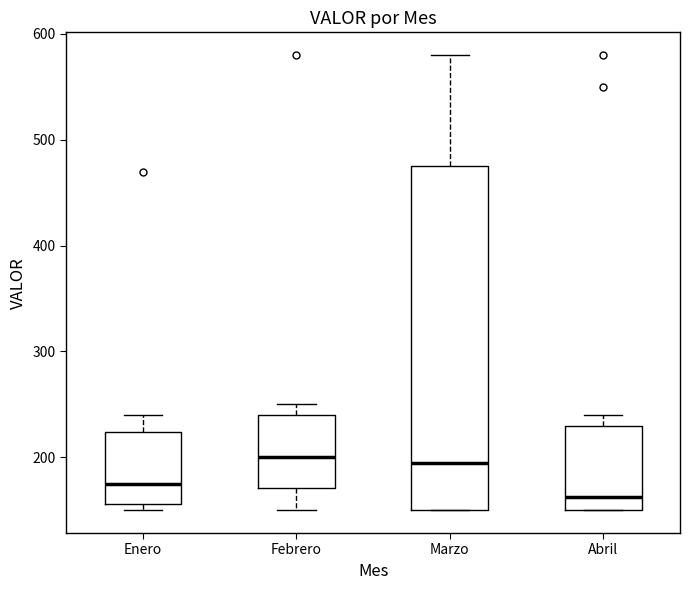

Comparing the boxes themselves (not the whiskers), which one is the tallest?

Marzo